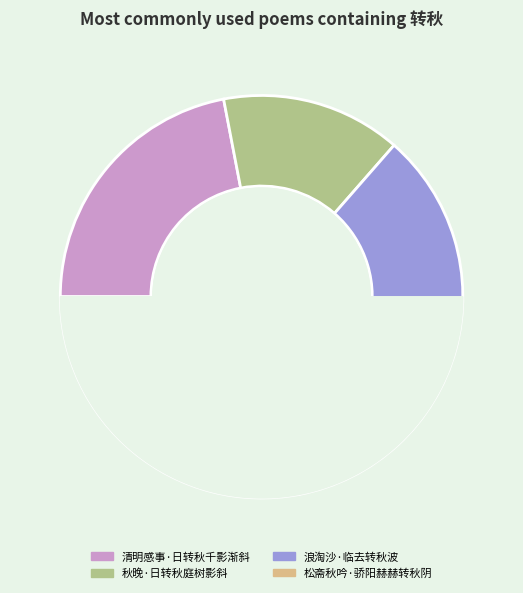

Between 清明感事·日转秋千影渐斜 and 秋晚·日转秋庭树影斜, which is larger?

清明感事·日转秋千影渐斜